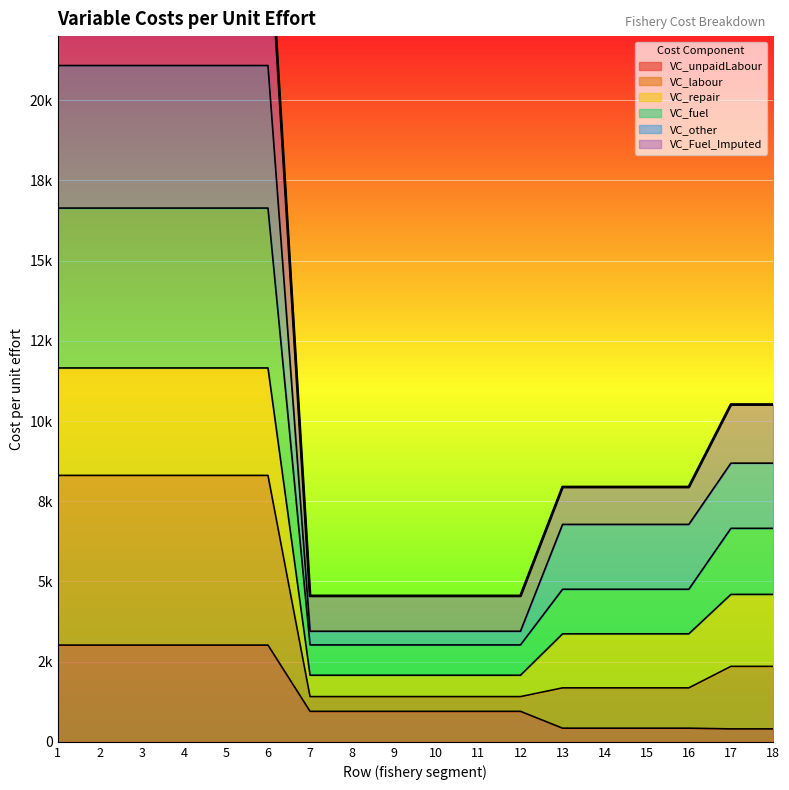

At which category is the sum across all series the highest?

1